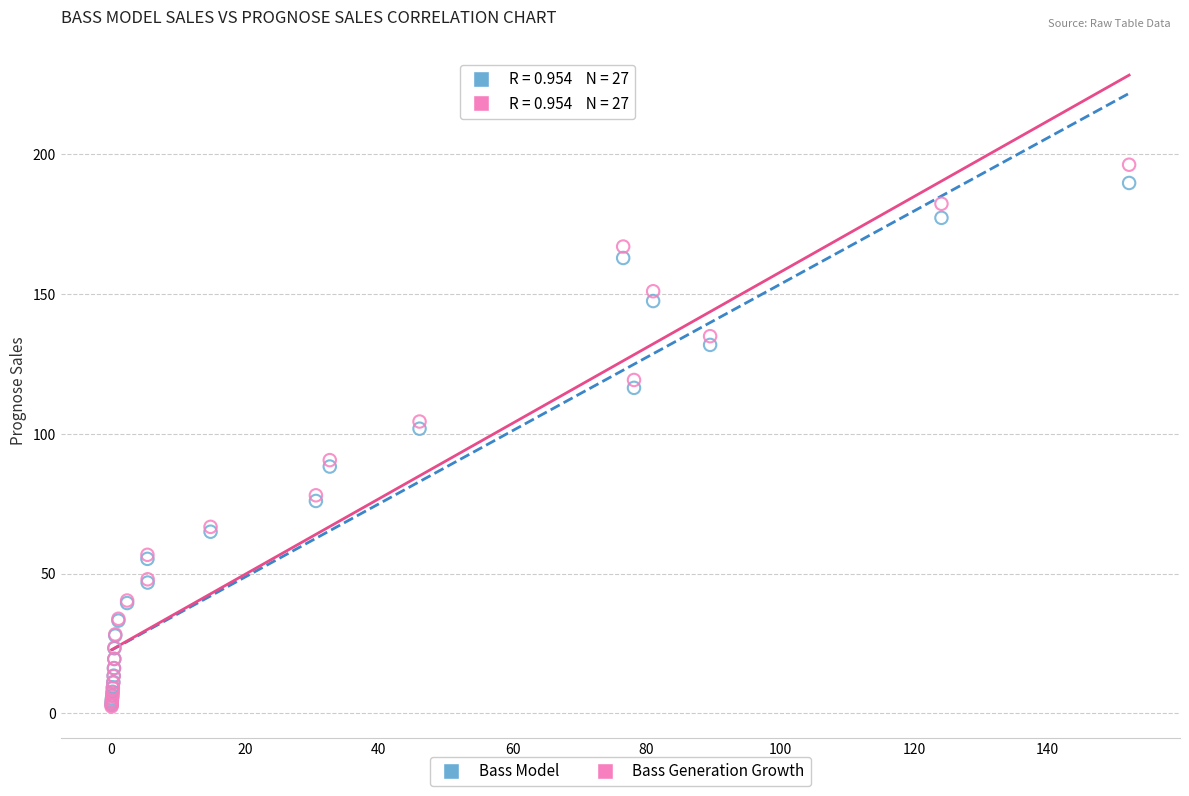

In the Bass Generation Growth series, what Y value is closest to 99?

104.4